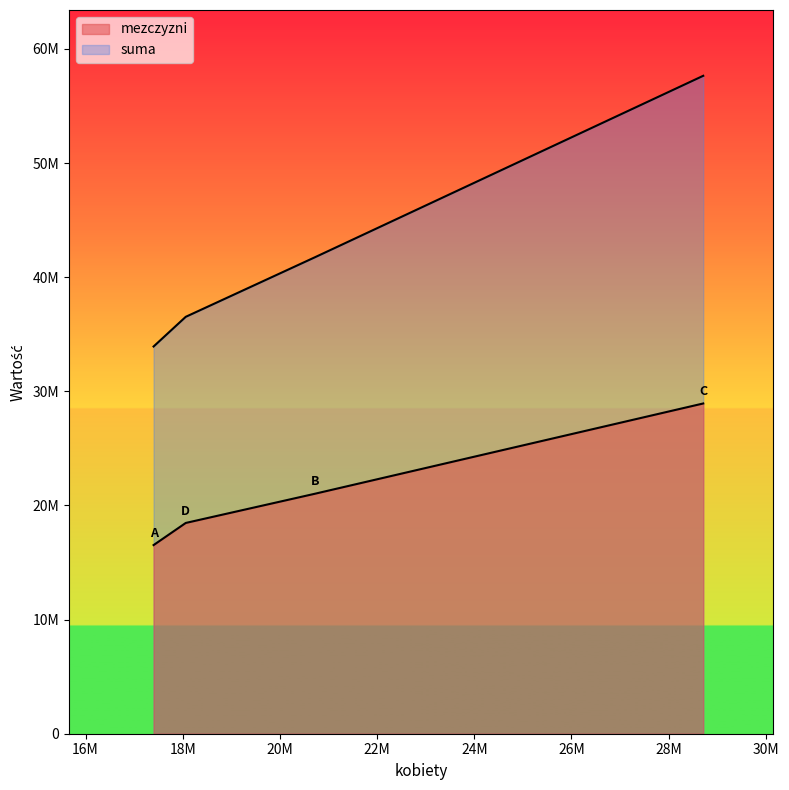

True or false: suma has a value of 92204237 at C.

False